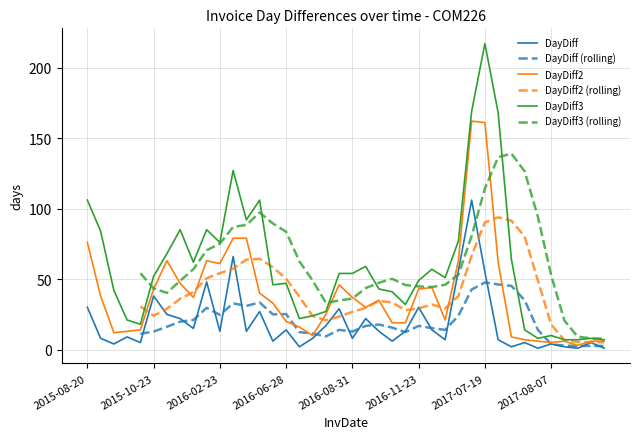

Does the chart have visible grid lines?

Yes